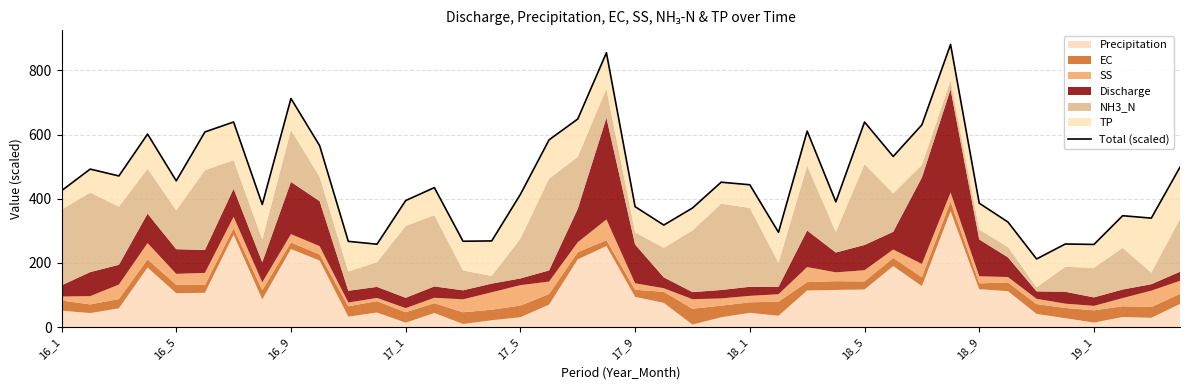

Where is the data nearest to the value 546?

29